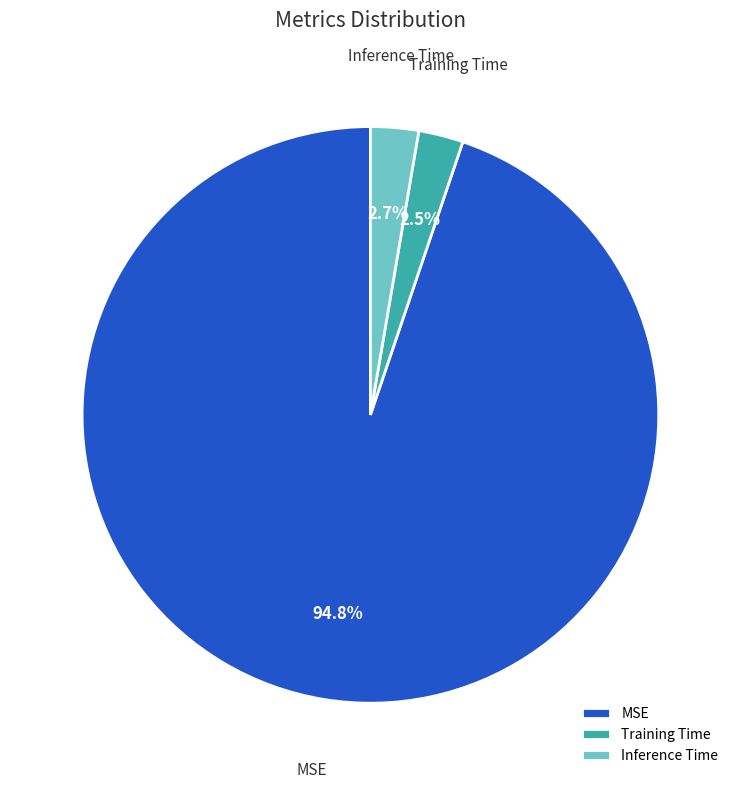

Between Inference Time and MSE, which is larger?

MSE